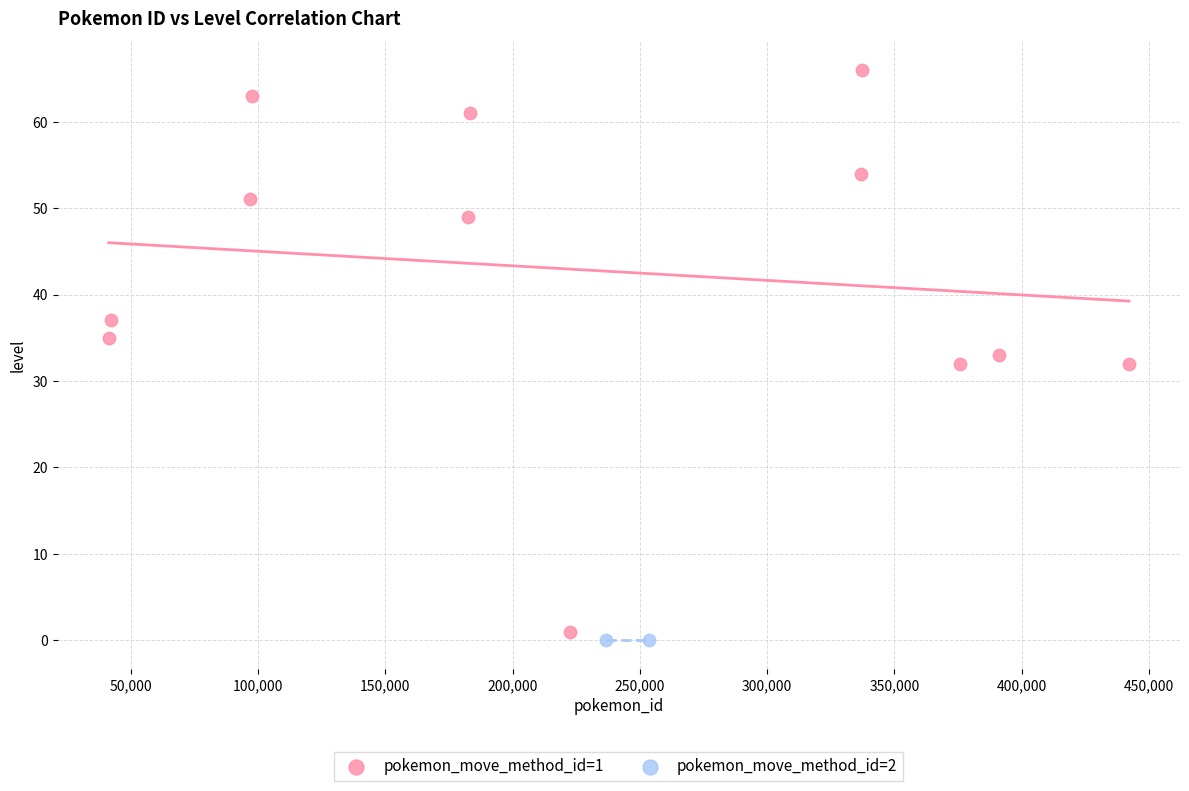

What are all the series names shown in the legend?

pokemon_move_method_id=1, pokemon_move_method_id=2